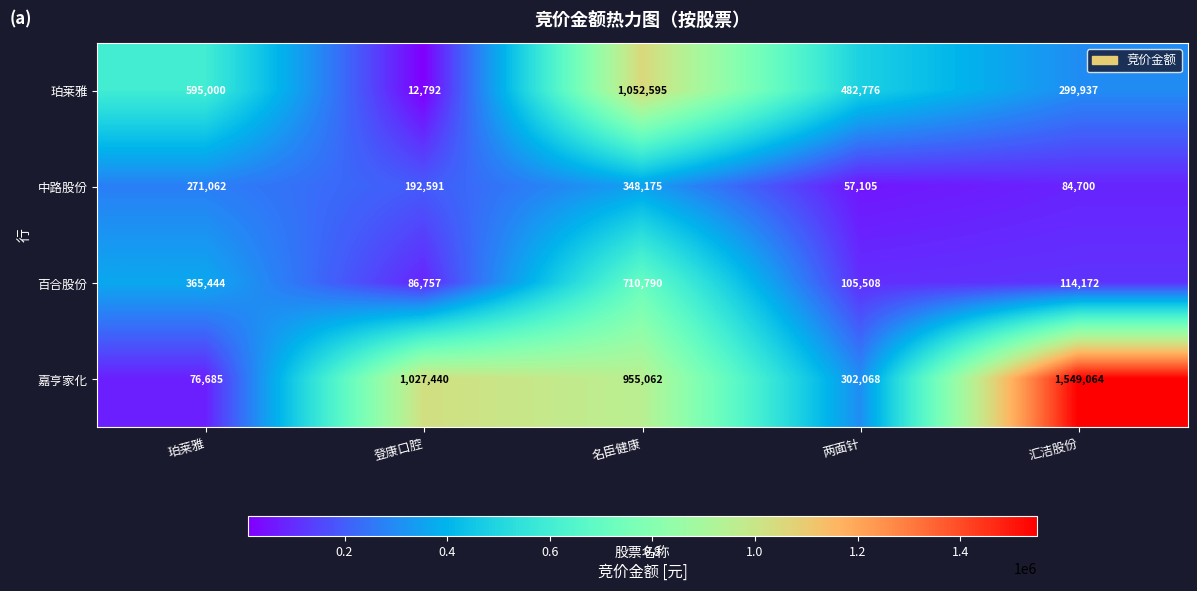

At which category is the sum across all series the highest?

名臣健康